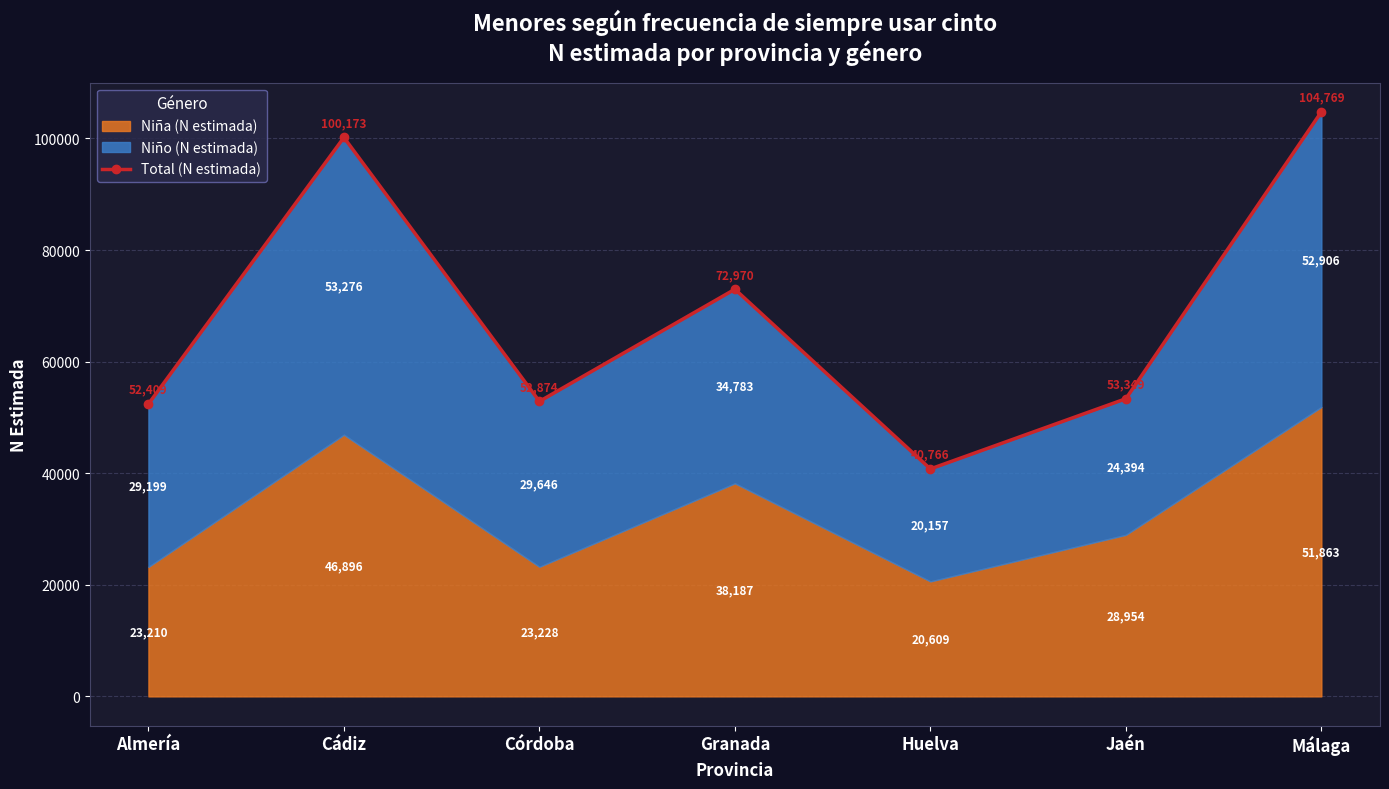

Where is the data nearest to the value 72767?

Granada